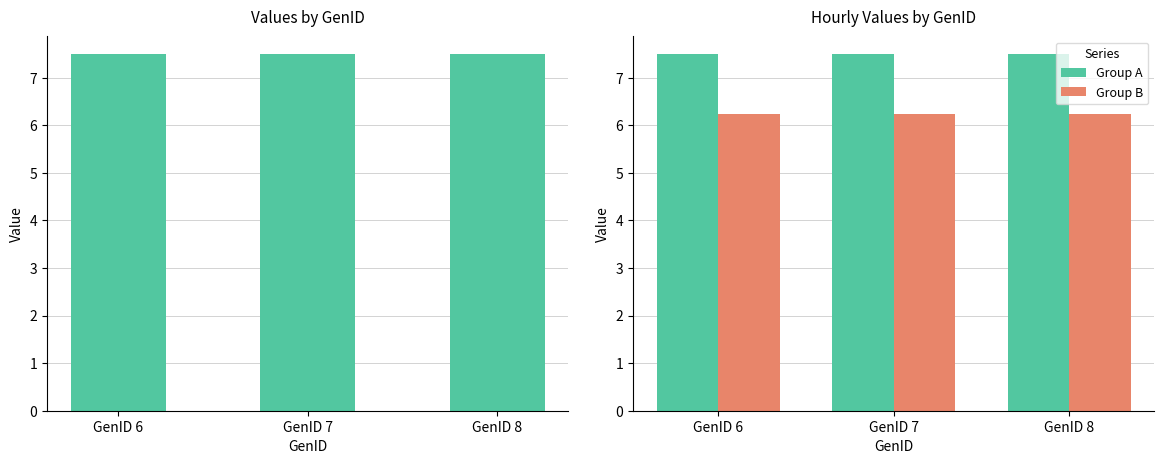

At which category is the sum across all series the highest?

GenID 6